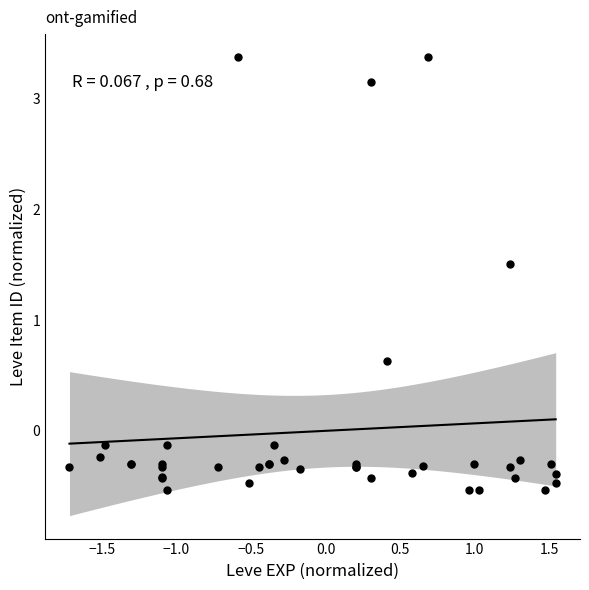

What Y value in the scatter plot is closest to 1?

0.6